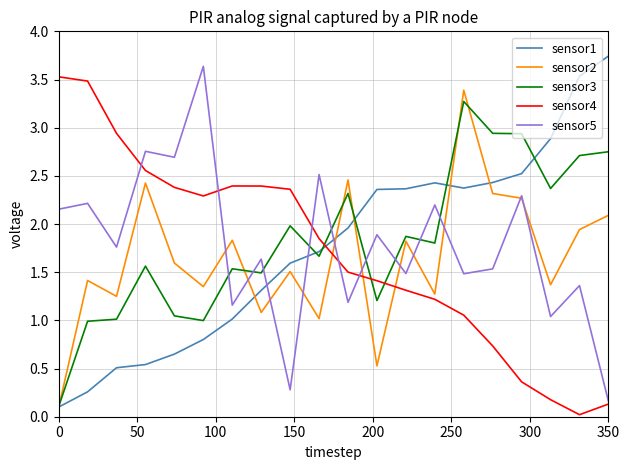

Which series ends up on top after the final intersection of sensor2 and sensor4?

sensor2